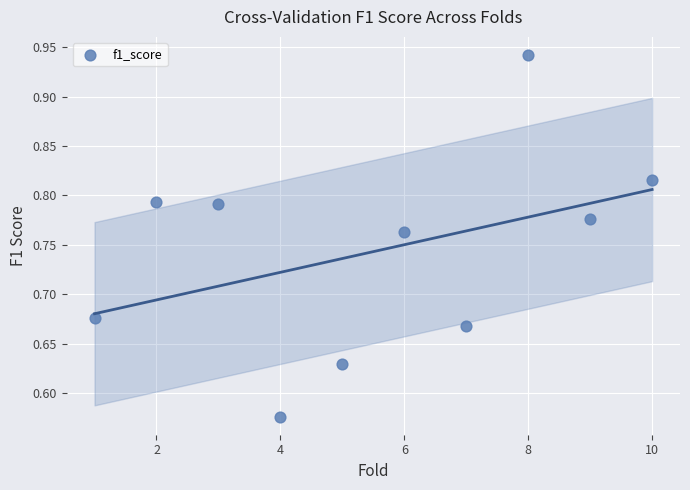

What is the range of X values (max minus min)?

9.0